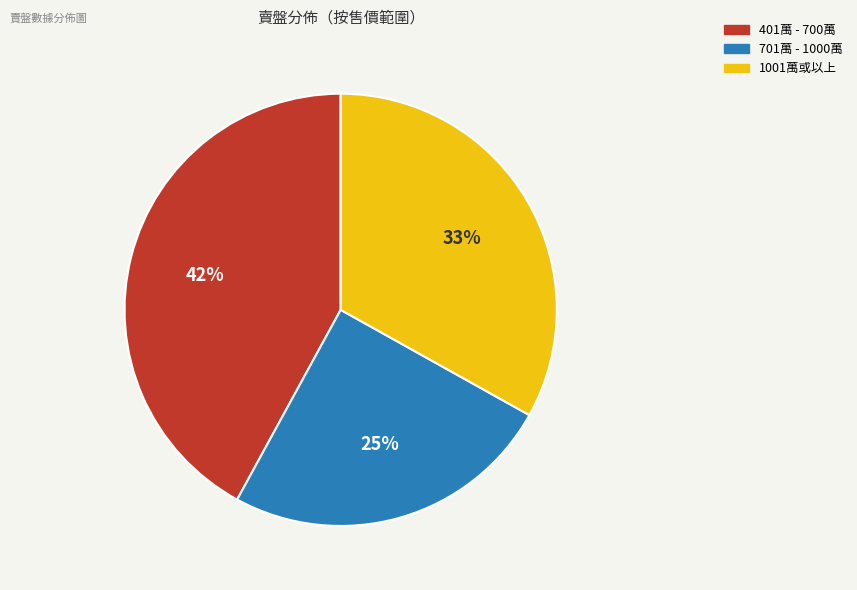

How many slices are in this pie chart?

3